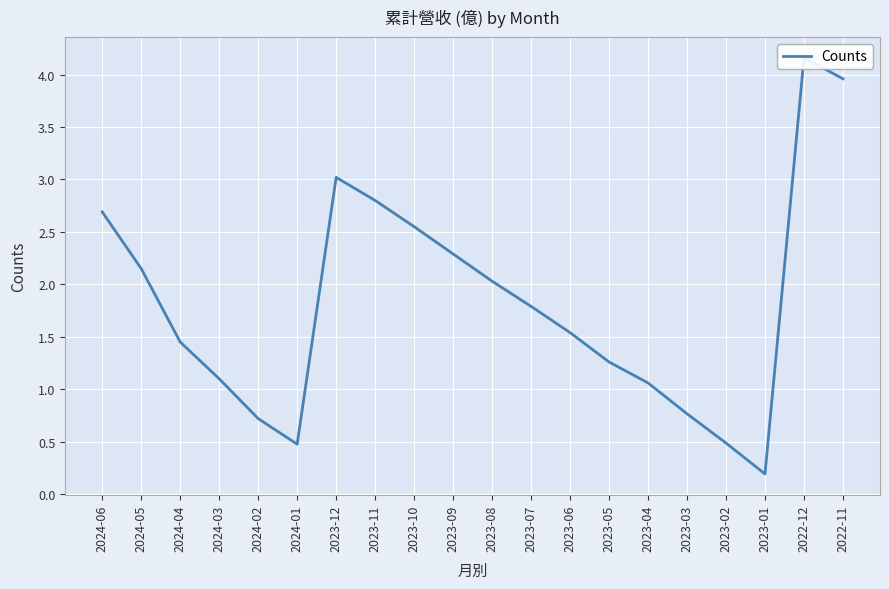

What is the value of the 12th point from the left?

1.8